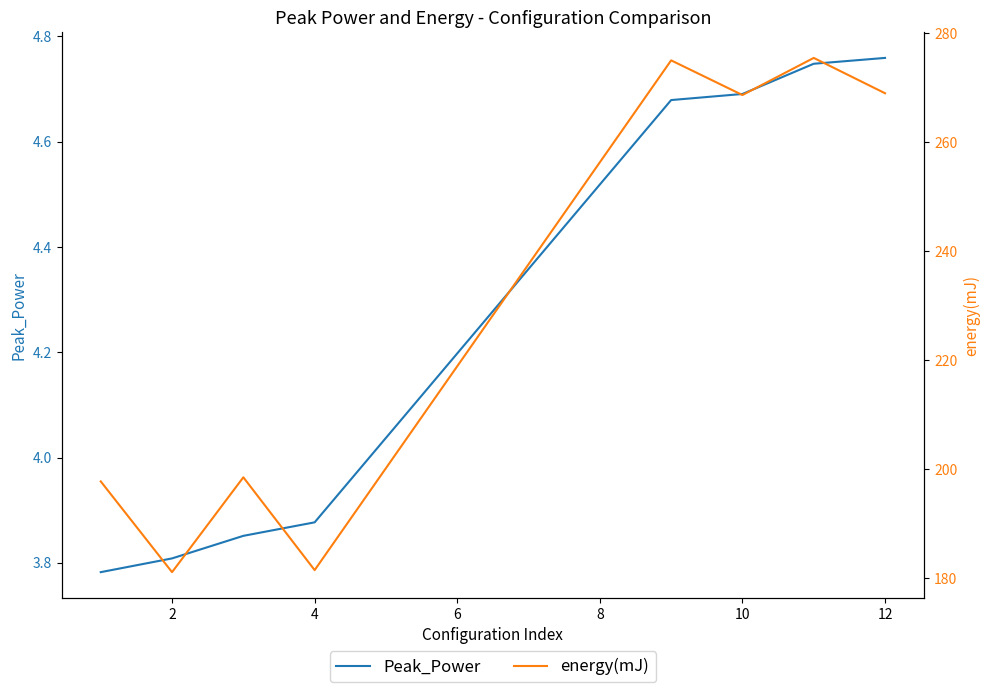

Is it true that Peak_Power equals 3.1 at 12?

False